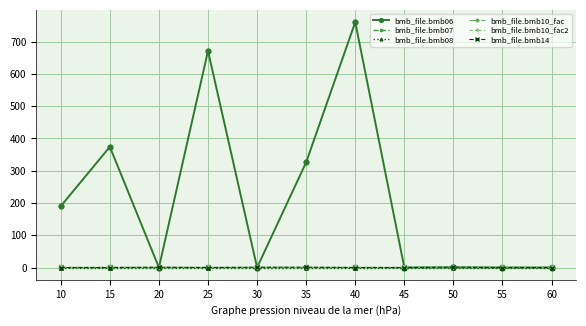

Which has a higher value, 30 or 25?

25